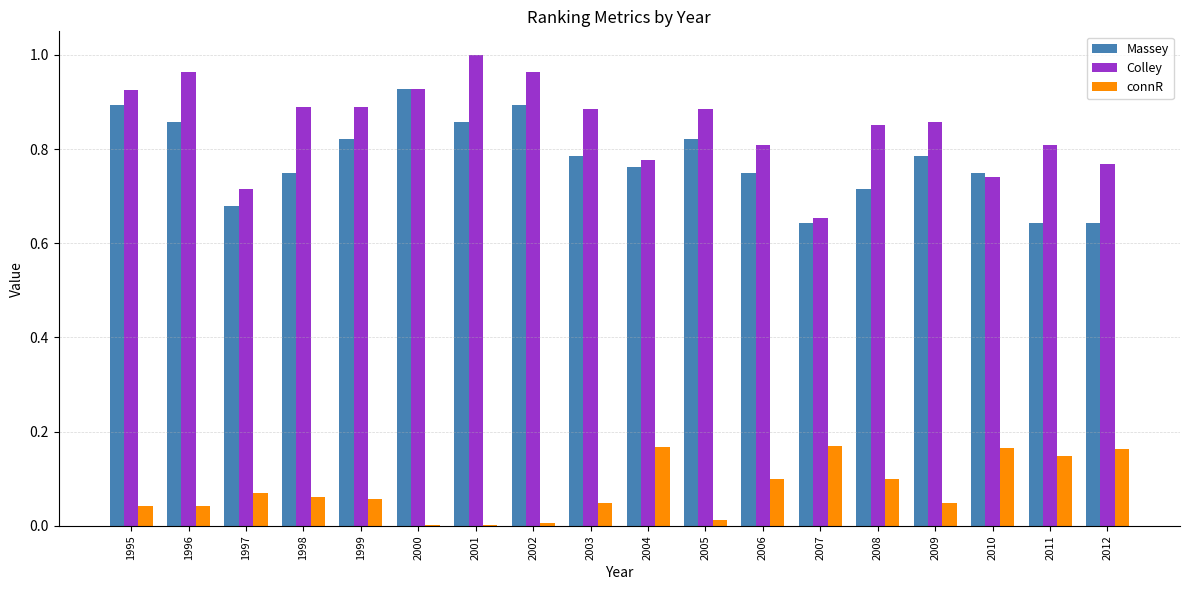

Which series changed the most between 2004 and 2007?

Colley